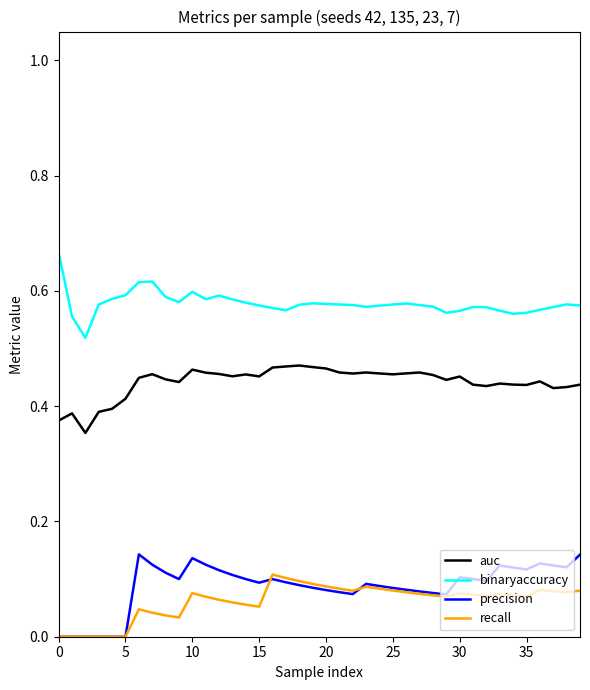

True or false: binaryaccuracy and auc cross at least once.

False